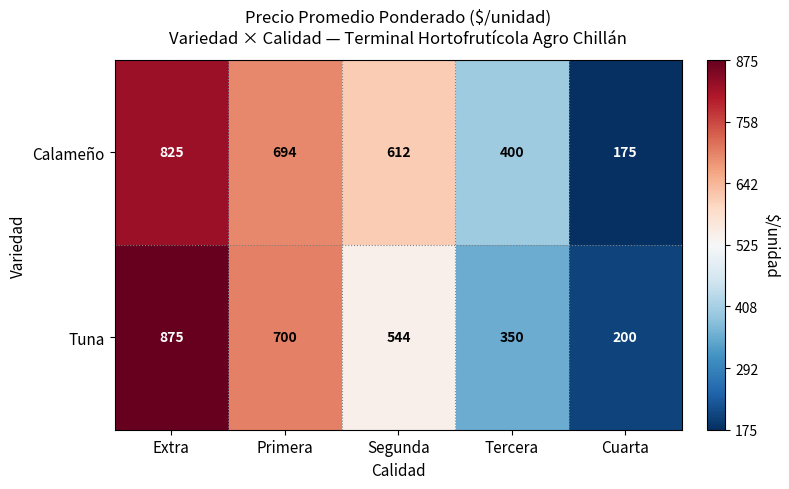

How many distinct data groups are displayed?

2